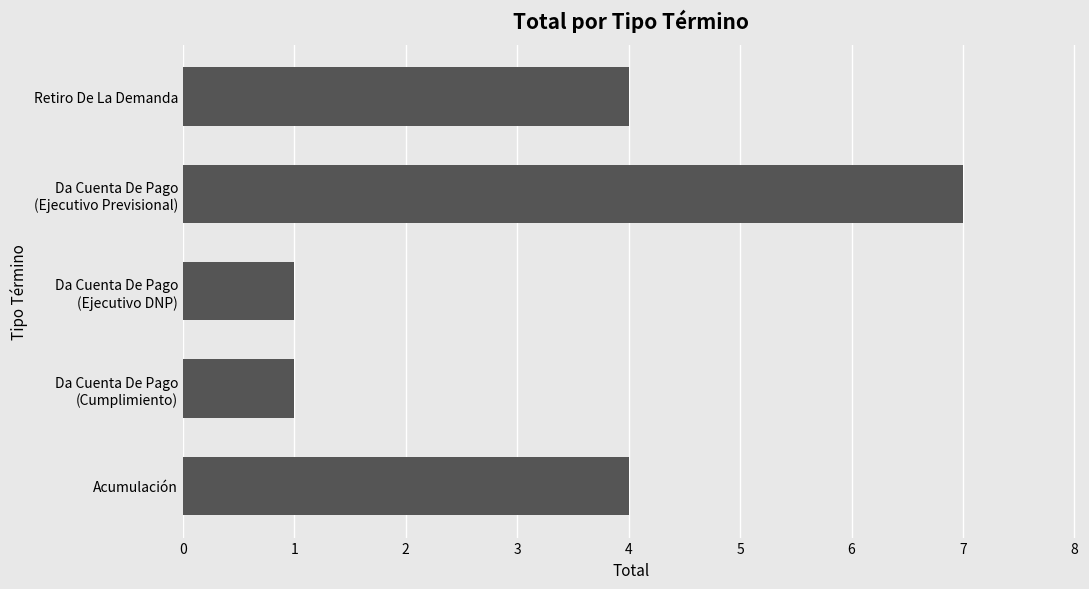

Reading bottom to top, list all the values displayed in this chart.

4	1	1	7	4